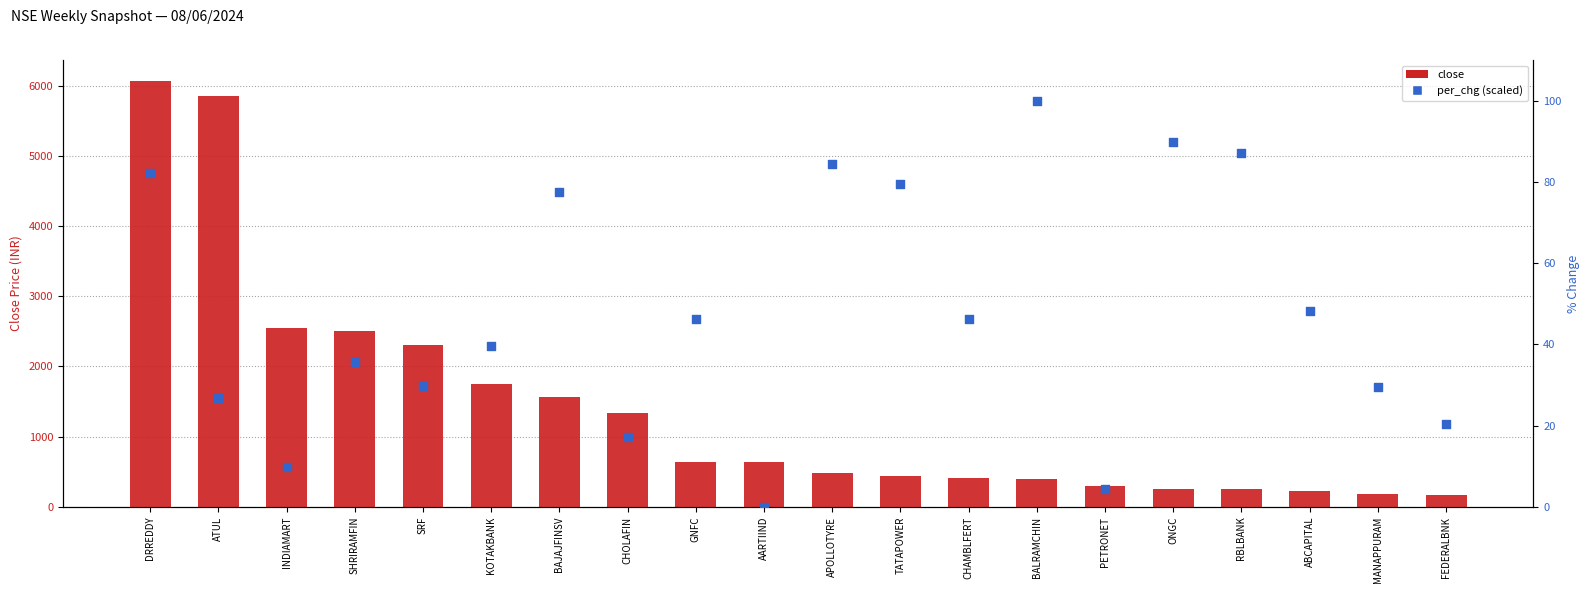

Which series has the largest total across all categories?

close